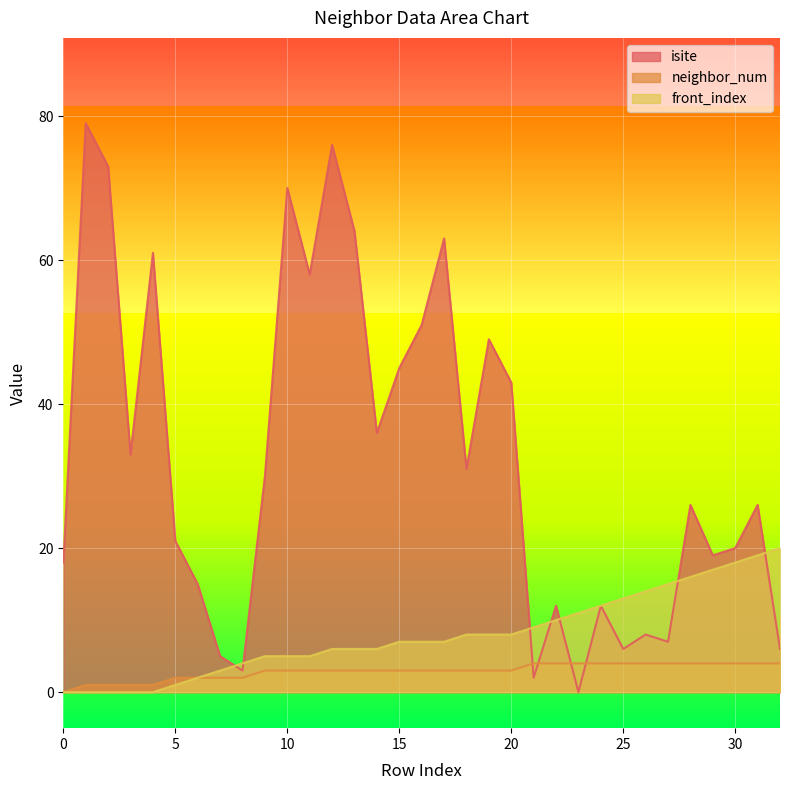

Reading left to right, list all the values displayed in this chart.

isite: 0=18	1=79	2=73	3=33	4=61	5=21	6=15	7=5	8=3	9=30	10=70	11=58	12=76	13=64	14=36	15=45	16=51	17=63	18=31	19=49	20=43	21=2	22=12	23=0	24=12	25=6	26=8	27=7	28=26	29=19	30=20	31=26	32=6
neighbor_num: 0=0	1=1	2=1	3=1	4=1	5=2	6=2	7=2	8=2	9=3	10=3	11=3	12=3	13=3	14=3	15=3	16=3	17=3	18=3	19=3	20=3	21=4	22=4	23=4	24=4	25=4	26=4	27=4	28=4	29=4	30=4	31=4	32=4
front_index: 0=0	1=0	2=0	3=0	4=0	5=1	6=2	7=3	8=4	9=5	10=5	11=5	12=6	13=6	14=6	15=7	16=7	17=7	18=8	19=8	20=8	21=9	22=10	23=11	24=12	25=13	26=14	27=15	28=16	29=17	30=18	31=19	32=20